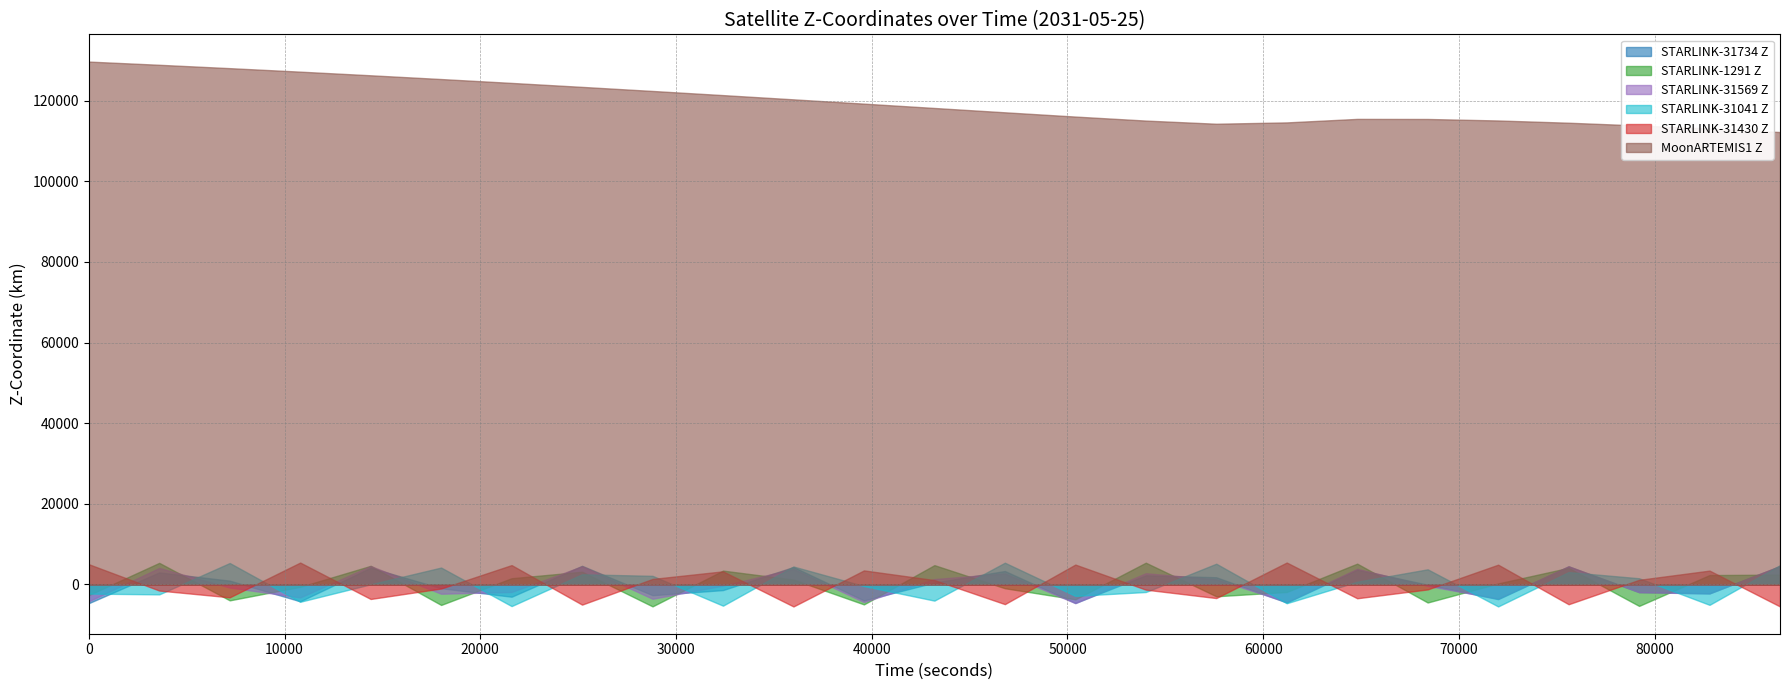

At which category does MoonARTEMIS1 Z reach its first local valley?

57600